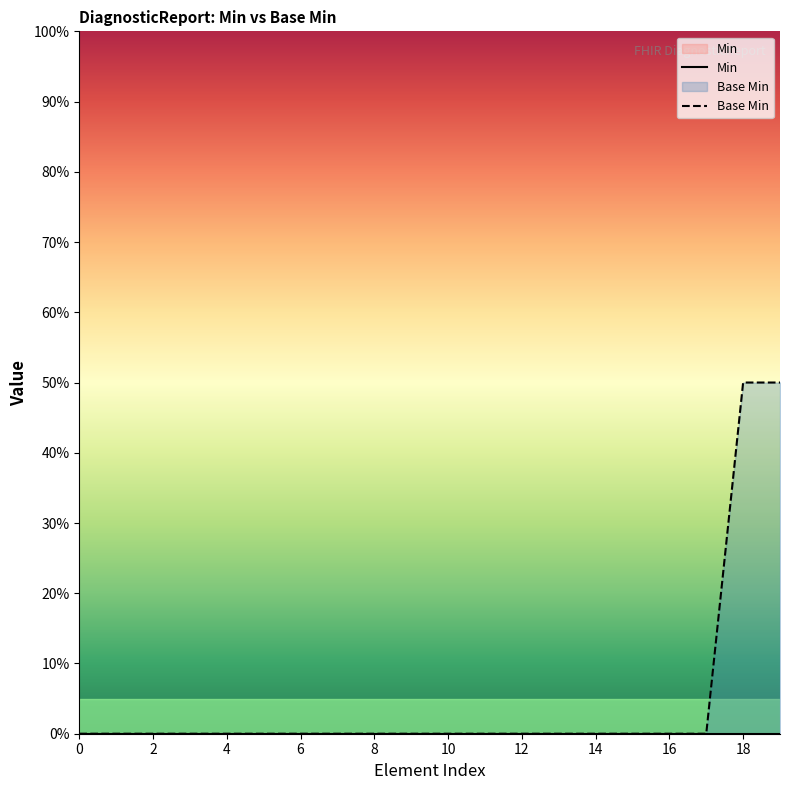

How many values are between 0 and 1?

20